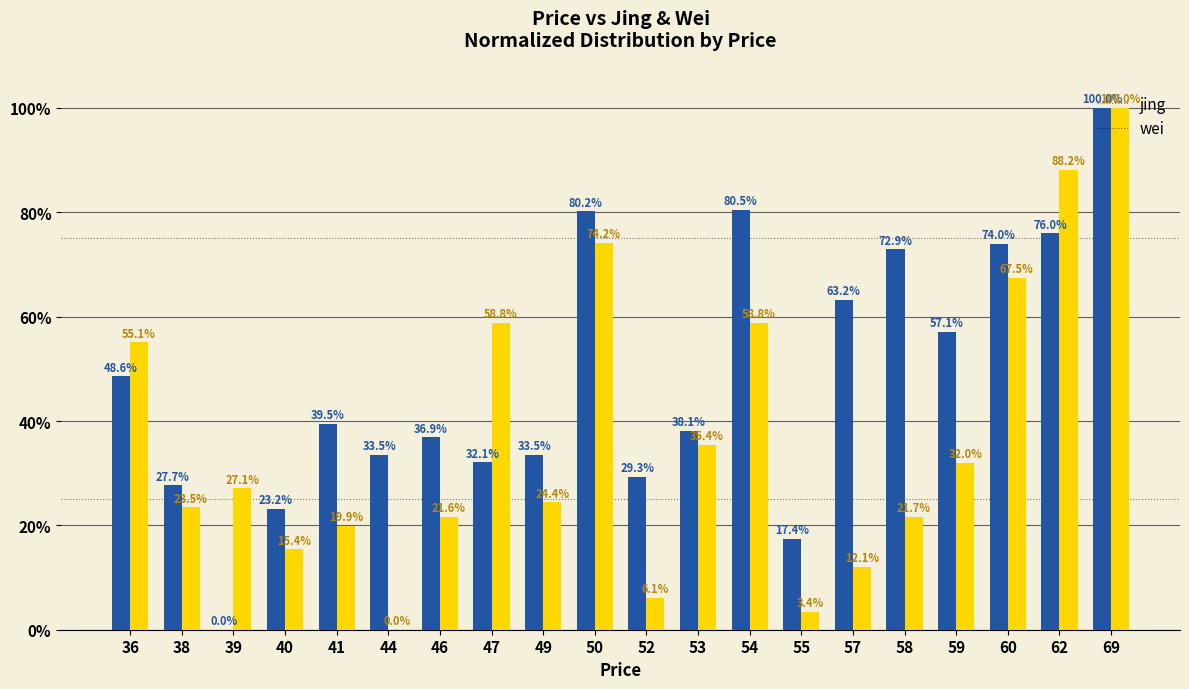

What is the greatest value displayed?

100.0